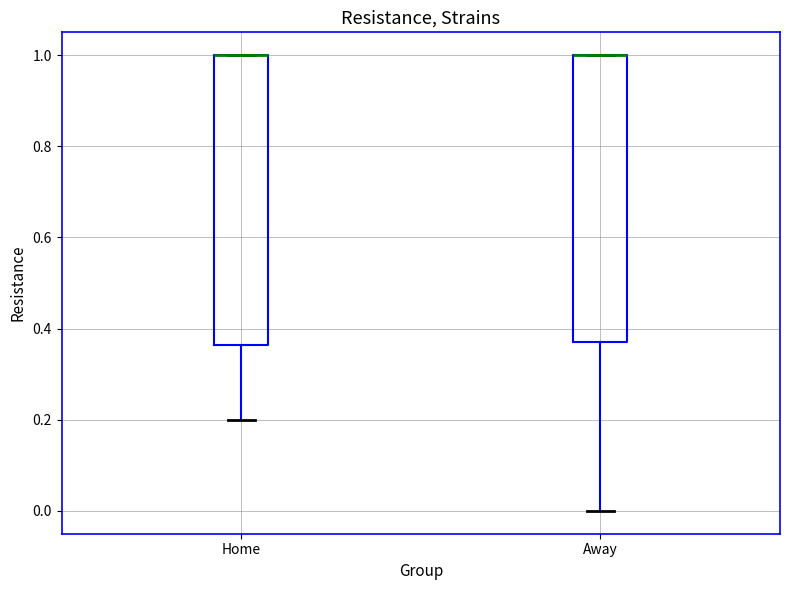

Where does the lower whisker of the box for Away end on the y-axis? The values are not printed on the chart, so give them approximately, as read against the axis.

0.00